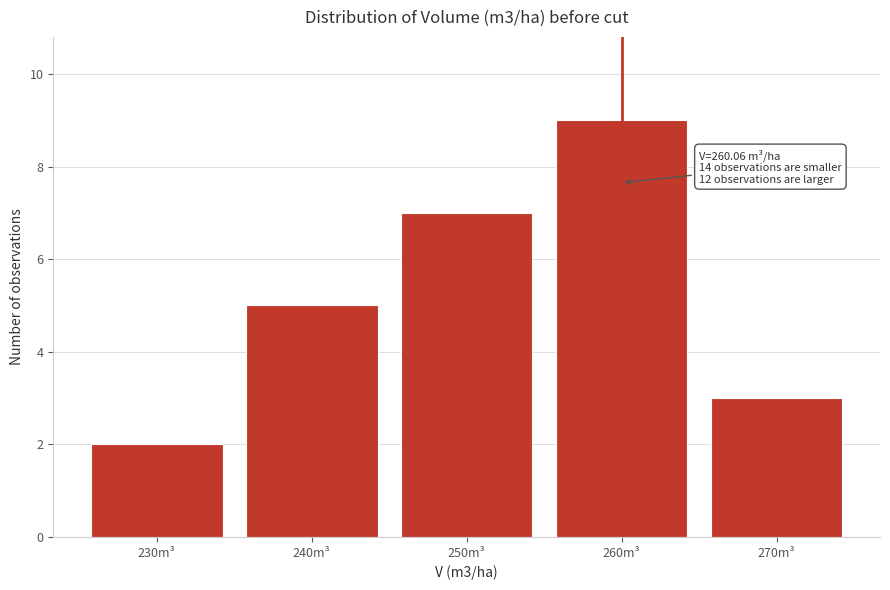

Reading left to right, what are all the values shown in this chart?

2	5	7	9	3